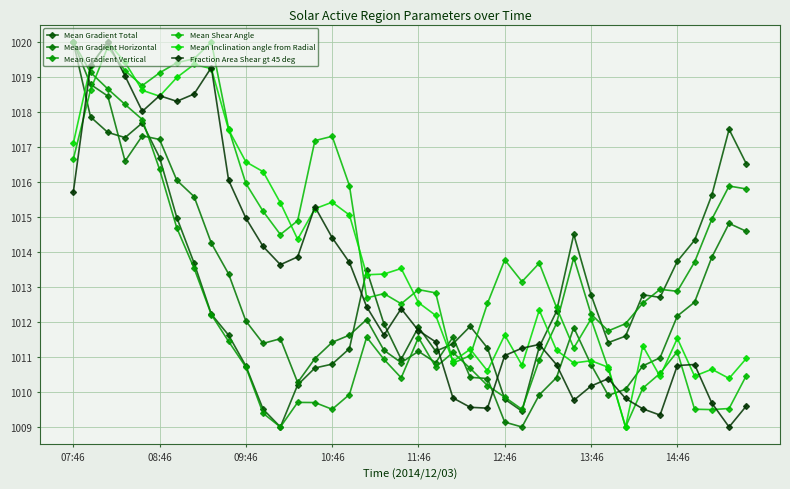

List the series in order of their peak value, lowest first.

Mean Gradient Total, Mean Gradient Horizontal, Mean Gradient Vertical, Mean Shear Angle, Mean Inclination angle from Radial, Fraction Area Shear gt 45 deg